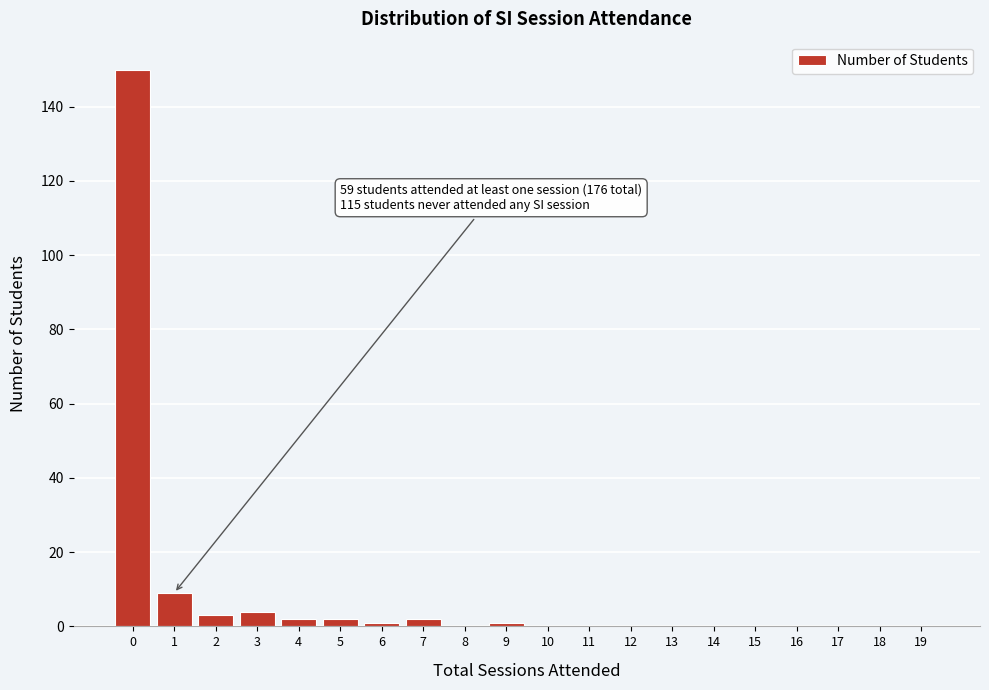

Reading right to left, extract all data points from this chart.

19=0	18=0	17=0	16=0	15=0	14=0	13=0	12=0	11=0	10=0	9=1	8=0	7=2	6=1	5=2	4=2	3=4	2=3	1=9	0=150